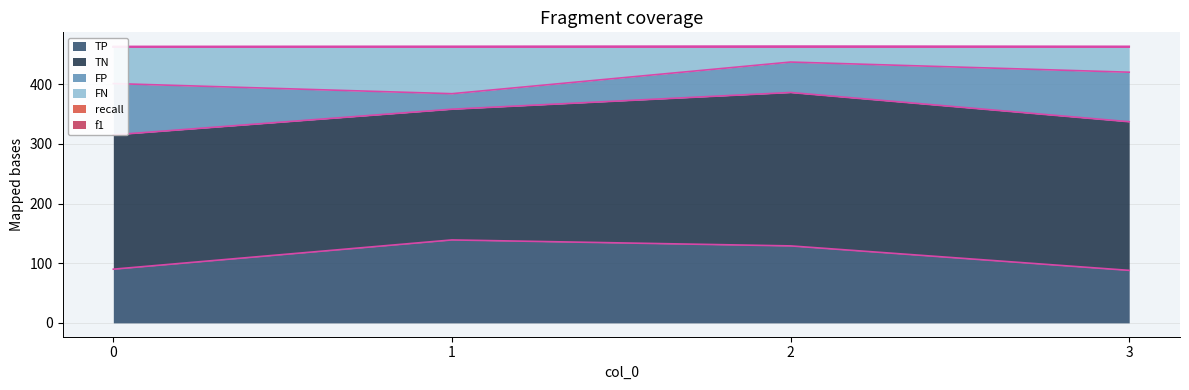

The value of TP at 2 is 129. True or false?

True